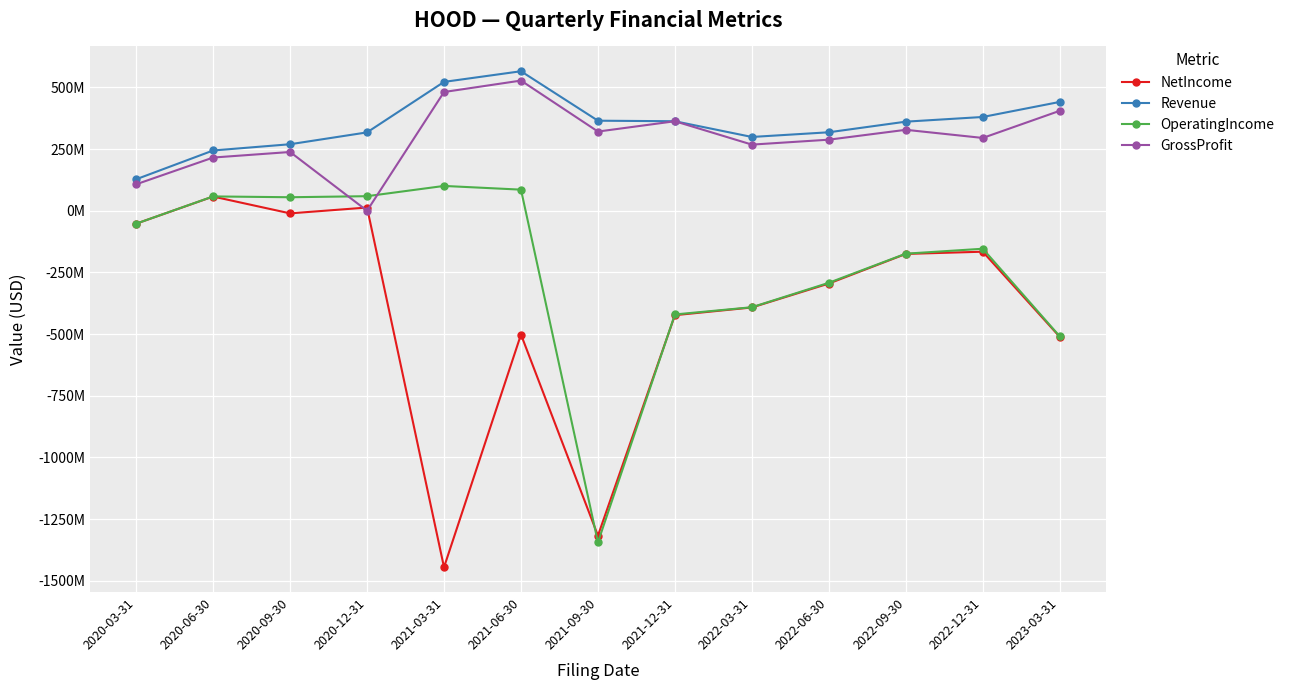

Where is the first local minimum for NetIncome?

2020-09-30